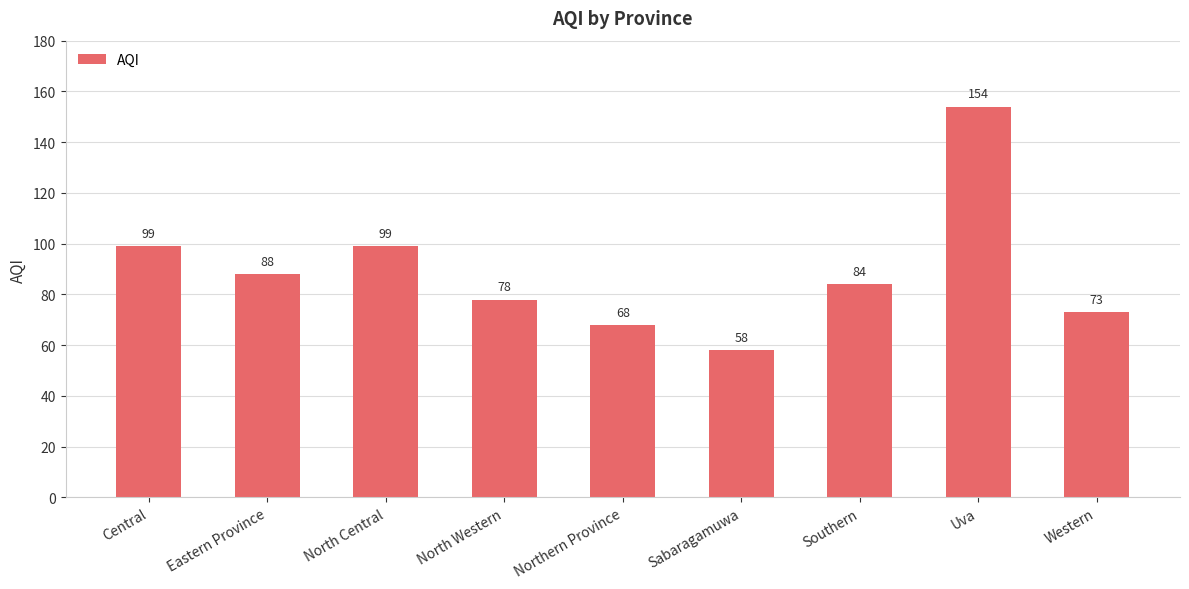

Is it true that the value at Uva is 40?

False